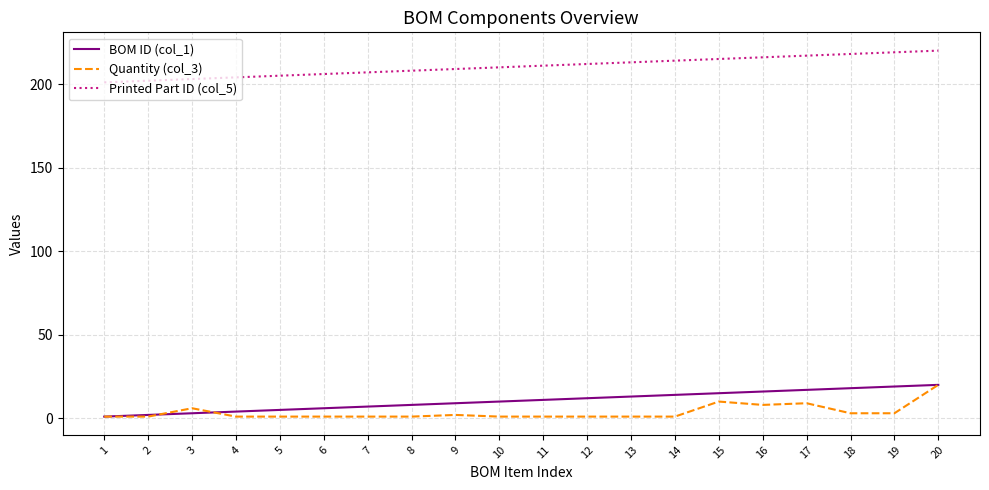

True or false: BOM ID (col_1) and Quantity (col_3) cross at least once.

True